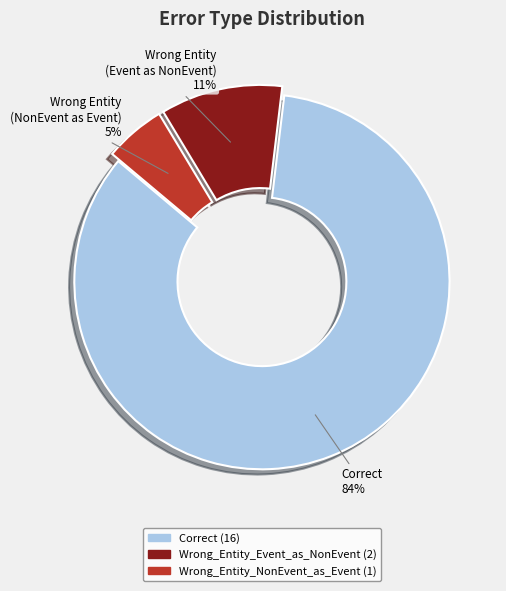

Is the sum of Correct and Wrong_Entity_NonEvent_as_Event greater than half?

Yes